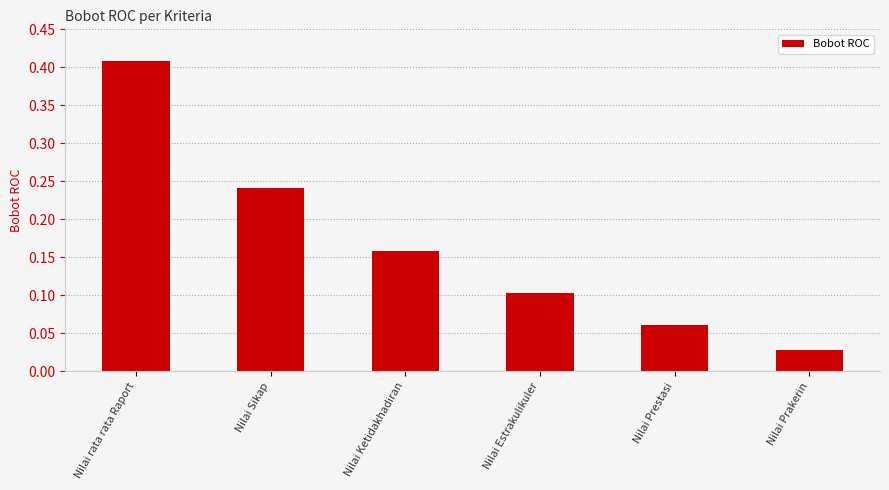

Rank the categories by value from highest to lowest.

Nilai rata rata Raport, Nilai Sikap, Nilai Ketidakhadiran, Nilai Estrakulikuler, Nilai Prestasi, Nilai Prakerin